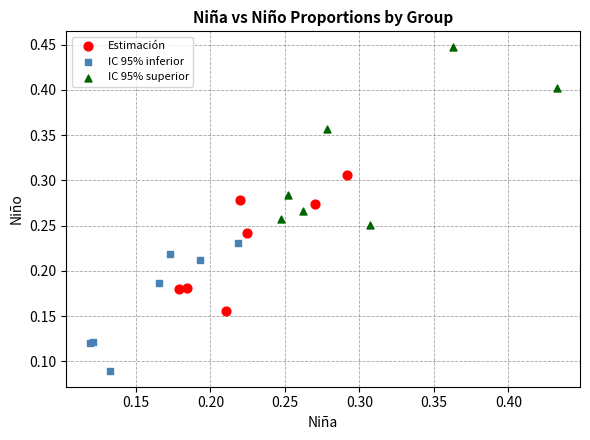

Which series reaches the maximum Y coordinate?

IC 95% superior